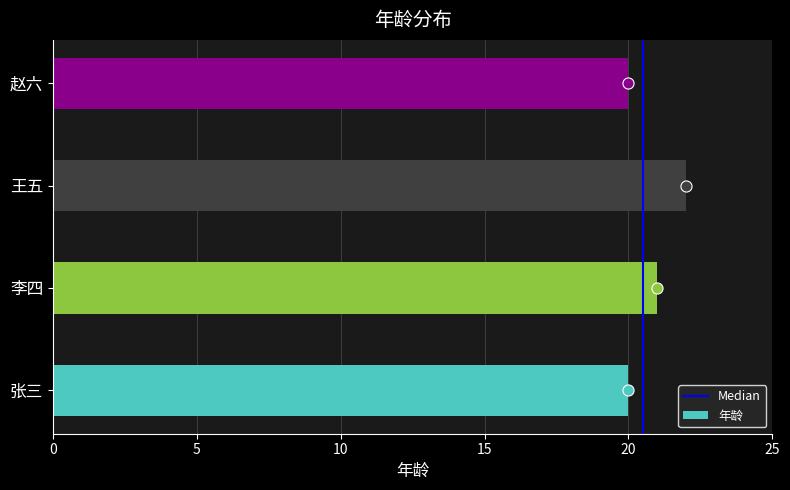

What is the sum of all values?

83